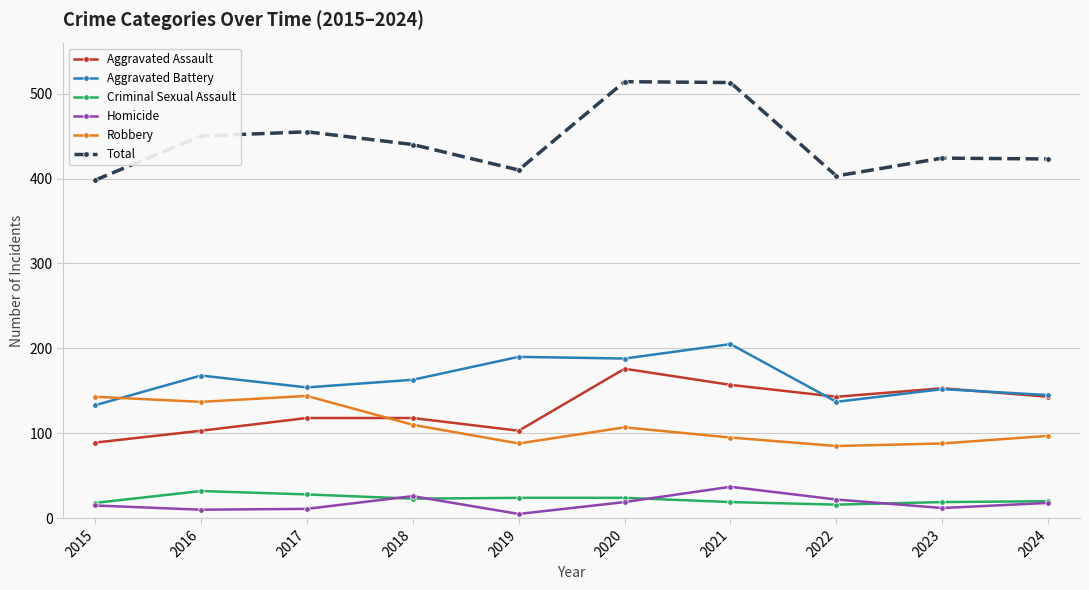

What is the value of the Aggravated Assault point at the 9th from the left?

153